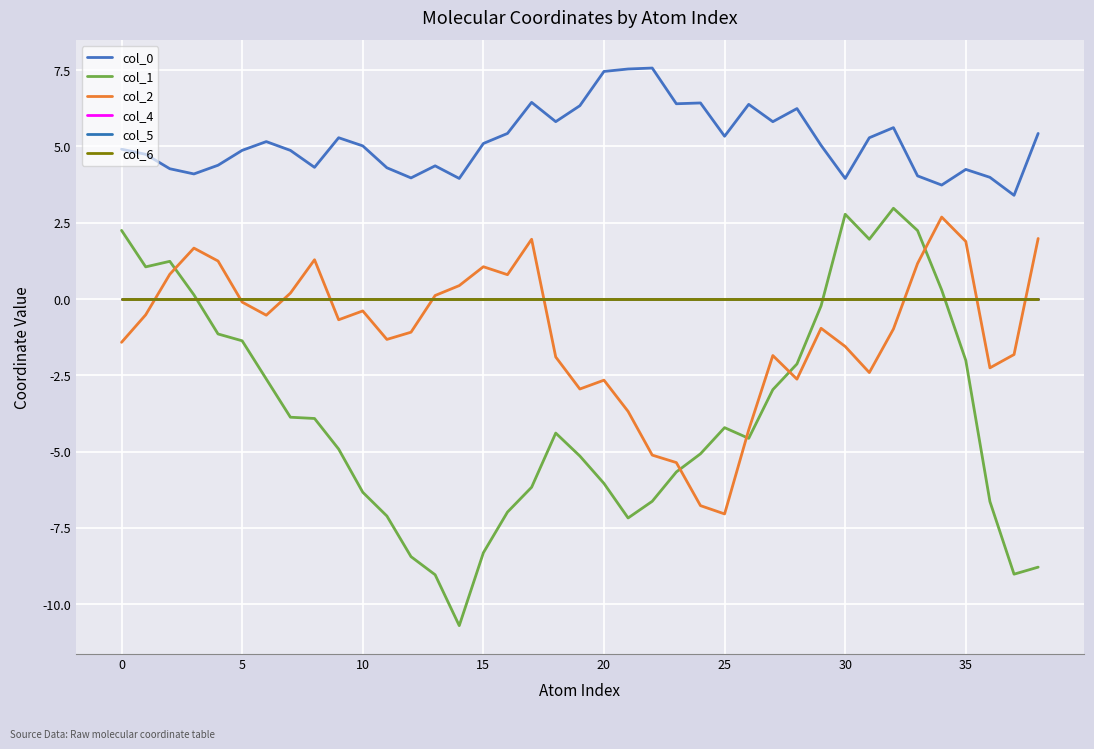

Is this an area chart (filled region under the line)?

No